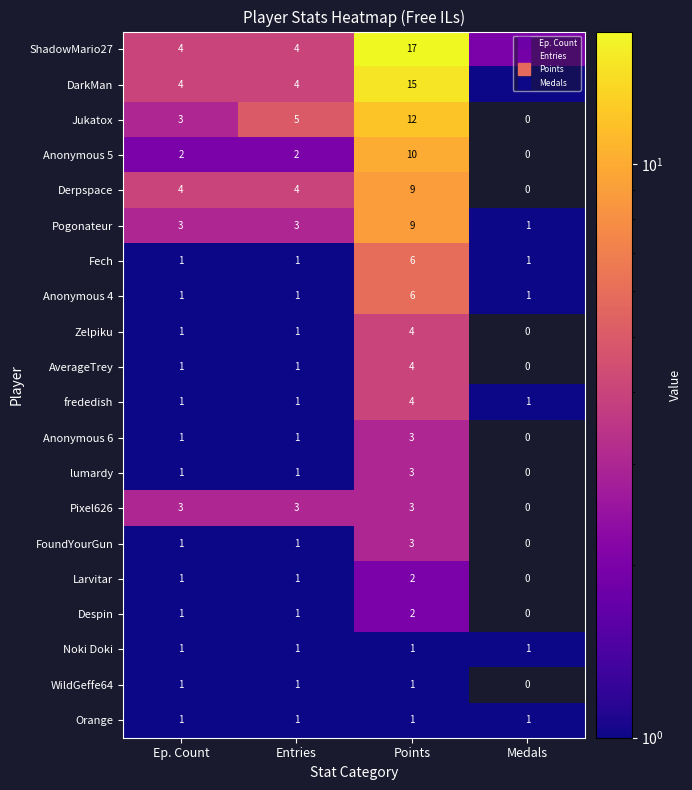

Rank the categories by Jukatox value from lowest to highest.

Medals, Ep. Count, Entries, Points